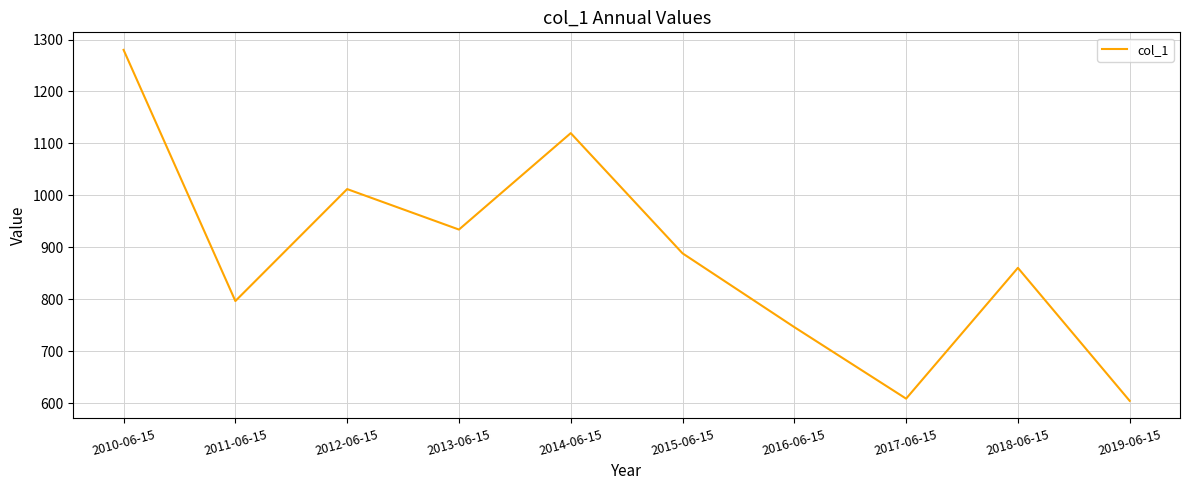

What is the greatest value displayed?

1280.1